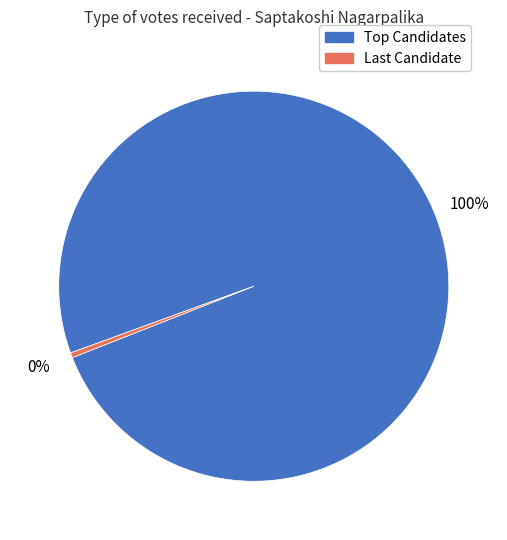

Does any single category account for the majority?

Yes